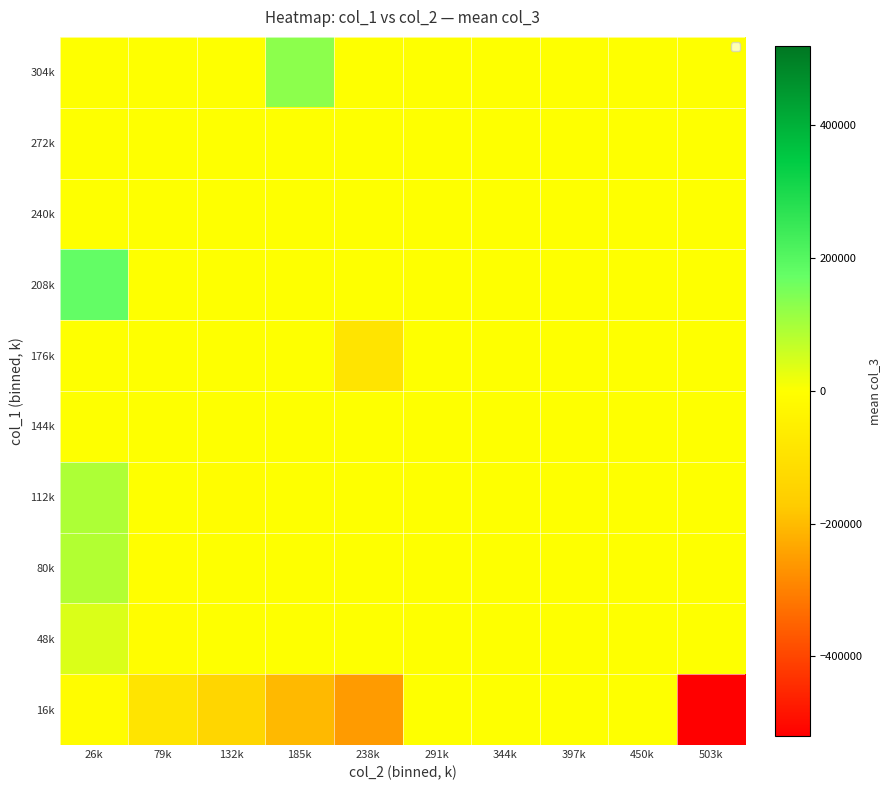

Reading left to right, transcribe all the data shown in this chart.

16k: 26k=-10062.5	79k=-88333.3	132k=-137500.0	185k=-205000.0	238k=-254000.0	291k=0.0	344k=0.0	397k=0.0	450k=0.0	503k=-520000.0
48k: 26k=41000.0	79k=-6000.0	132k=0.0	185k=0.0	238k=0.0	291k=0.0	344k=0.0	397k=0.0	450k=0.0	503k=0.0
80k: 26k=86000.0	79k=-3000.0	132k=0.0	185k=0.0	238k=0.0	291k=0.0	344k=0.0	397k=0.0	450k=0.0	503k=0.0
112k: 26k=91500.0	79k=0.0	132k=-5500.0	185k=0.0	238k=0.0	291k=0.0	344k=0.0	397k=0.0	450k=0.0	503k=0.0
144k: 26k=0.0	79k=0.0	132k=0.0	185k=0.0	238k=0.0	291k=0.0	344k=0.0	397k=0.0	450k=0.0	503k=0.0
176k: 26k=0.0	79k=0.0	132k=0.0	185k=0.0	238k=-91000.0	291k=0.0	344k=0.0	397k=0.0	450k=0.0	503k=0.0
208k: 26k=177000.0	79k=0.0	132k=0.0	185k=0.0	238k=0.0	291k=0.0	344k=0.0	397k=0.0	450k=0.0	503k=0.0
240k: 26k=0.0	79k=0.0	132k=0.0	185k=0.0	238k=0.0	291k=0.0	344k=0.0	397k=0.0	450k=0.0	503k=0.0
272k: 26k=0.0	79k=0.0	132k=0.0	185k=0.0	238k=0.0	291k=0.0	344k=0.0	397k=0.0	450k=0.0	503k=0.0
304k: 26k=0.0	79k=0.0	132k=0.0	185k=128000.0	238k=0.0	291k=0.0	344k=0.0	397k=0.0	450k=0.0	503k=0.0